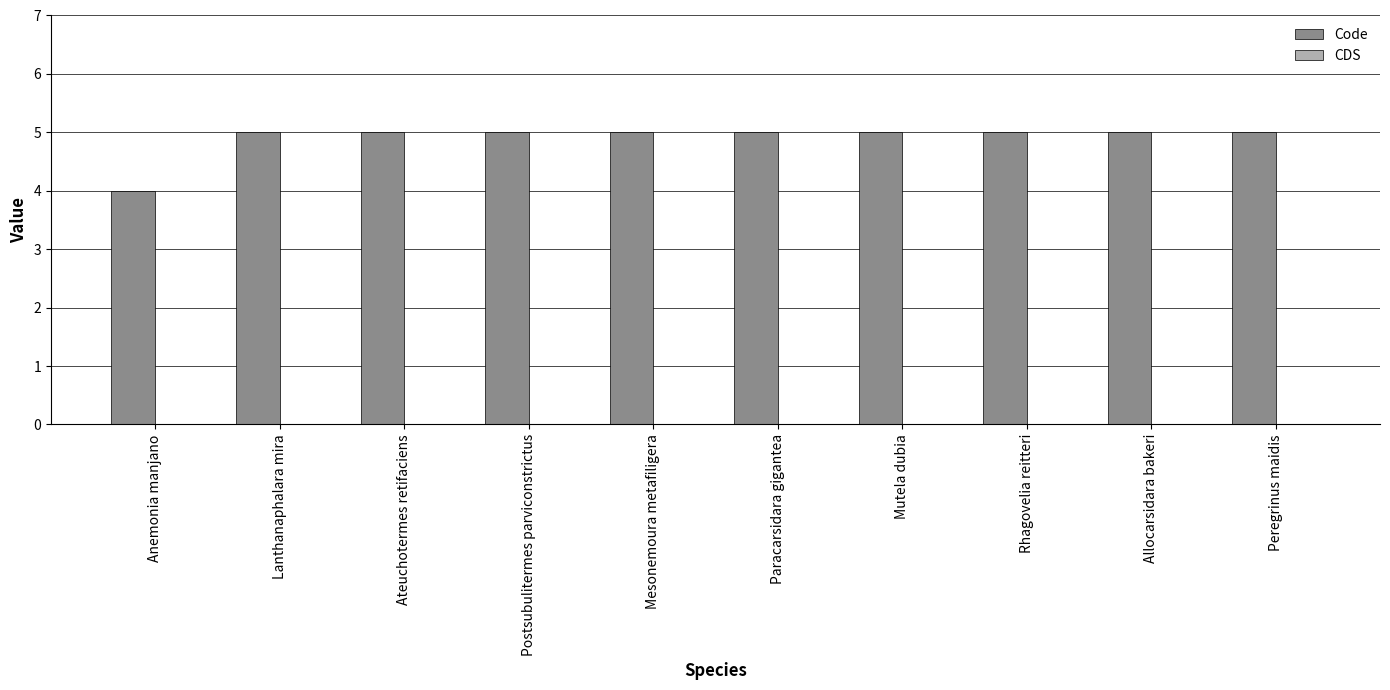

Which label corresponds to the smallest value in the chart?

Anemonia manjano